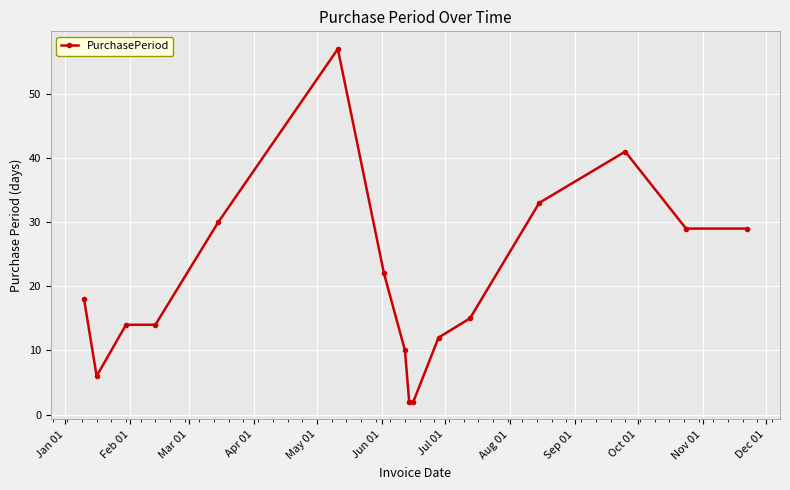

What is the value of the 1st point from the left?

18